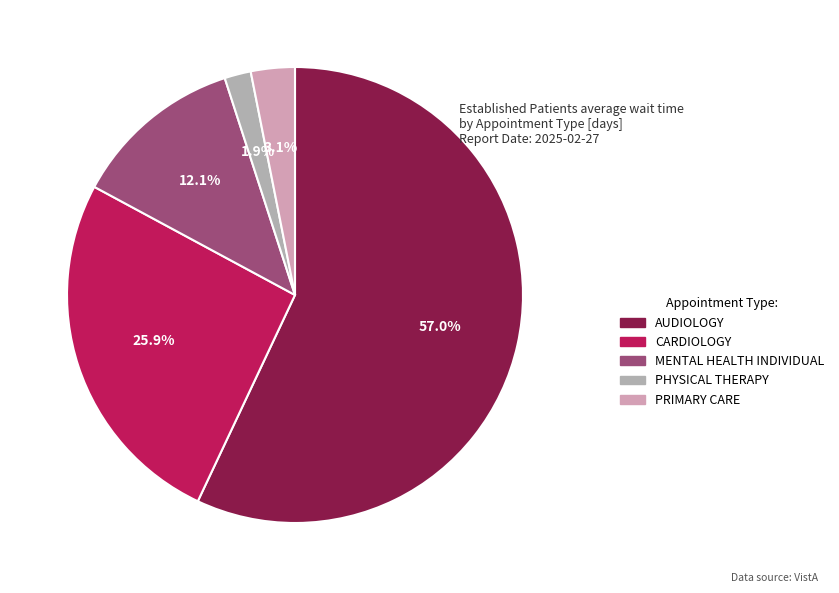

Is the sum of CARDIOLOGY and AUDIOLOGY greater than half?

Yes